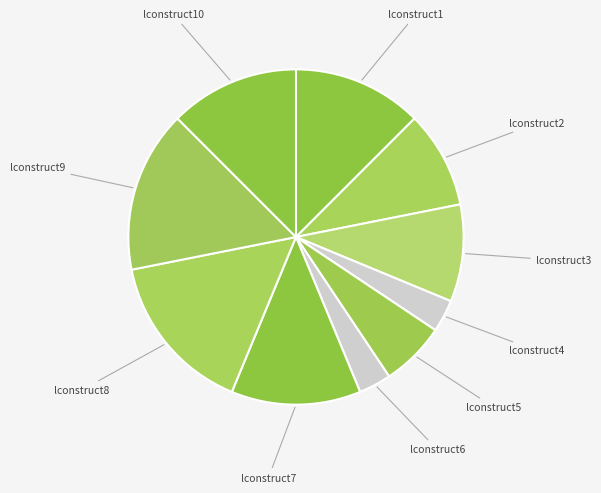

The lconstruct5 slice represents 6% of the pie. True or false?

True